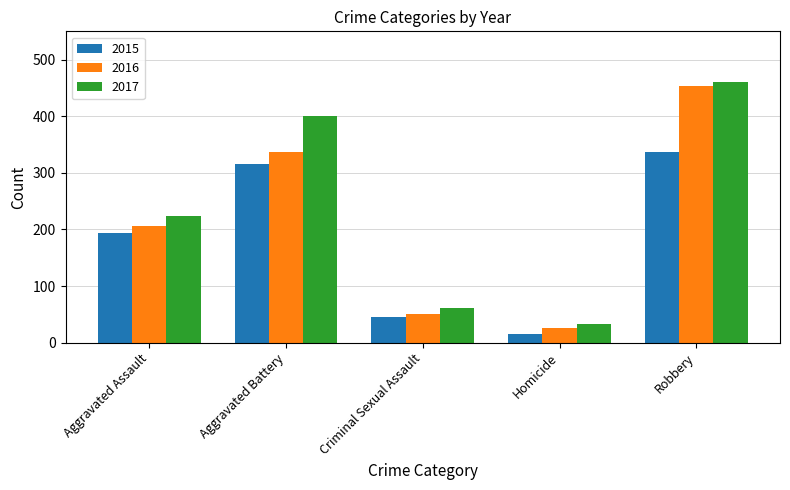

Where is 2017 nearest to the value 246?

Aggravated Assault